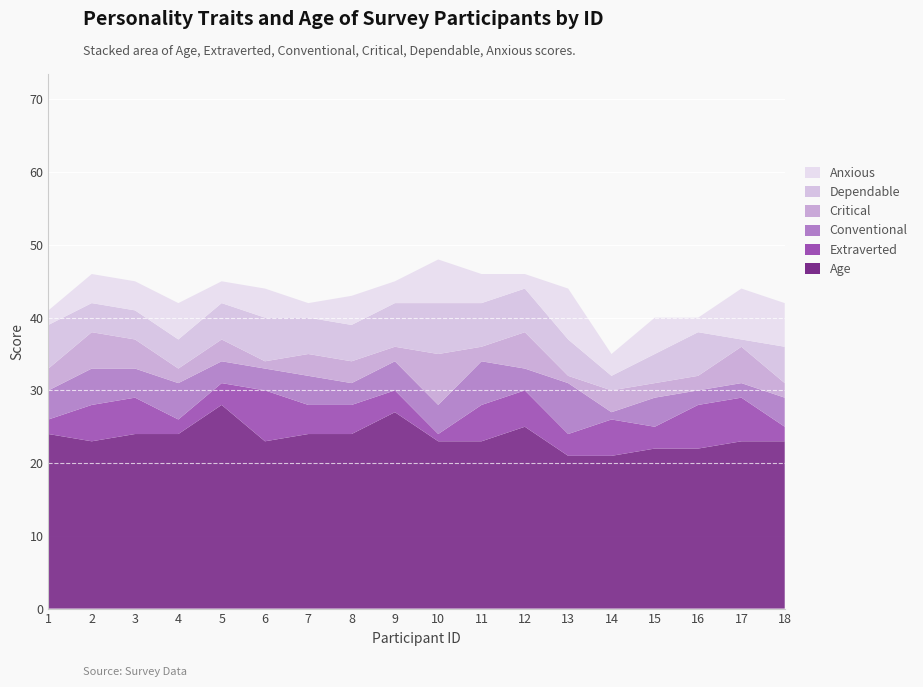

Reading left to right, what are all the values shown in this chart?

Age: 1=24	2=23	3=24	4=24	5=28	6=23	7=24	8=24	9=27	10=23	11=23	12=25	13=21	14=21	15=22	16=22	17=23	18=23
Extraverted: 1=2	2=5	3=5	4=2	5=3	6=7	7=4	8=4	9=3	10=1	11=5	12=5	13=3	14=5	15=3	16=6	17=6	18=2
Conventional: 1=4	2=5	3=4	4=5	5=3	6=3	7=4	8=3	9=4	10=4	11=6	12=3	13=7	14=1	15=4	16=2	17=2	18=4
Critical: 1=3	2=5	3=4	4=2	5=3	6=1	7=3	8=3	9=2	10=7	11=2	12=5	13=1	14=3	15=2	16=2	17=5	18=2
Dependable: 1=6	2=4	3=4	4=4	5=5	6=6	7=5	8=5	9=6	10=7	11=6	12=6	13=5	14=2	15=4	16=6	17=1	18=5
Anxious: 1=2	2=4	3=4	4=5	5=3	6=4	7=2	8=4	9=3	10=6	11=4	12=2	13=7	14=3	15=5	16=2	17=7	18=6